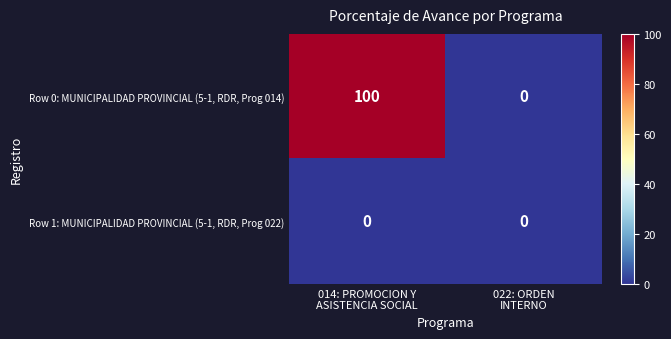

What is the greatest value displayed?

100